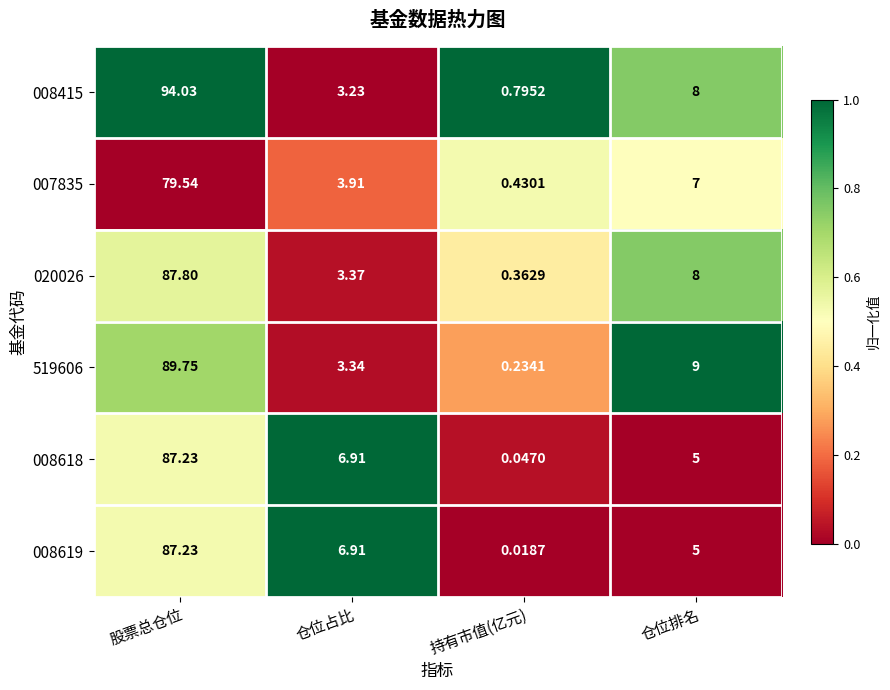

List the labels in order of 020026 value, smallest first.

持有市值(亿元), 仓位占比, 仓位排名, 股票总仓位